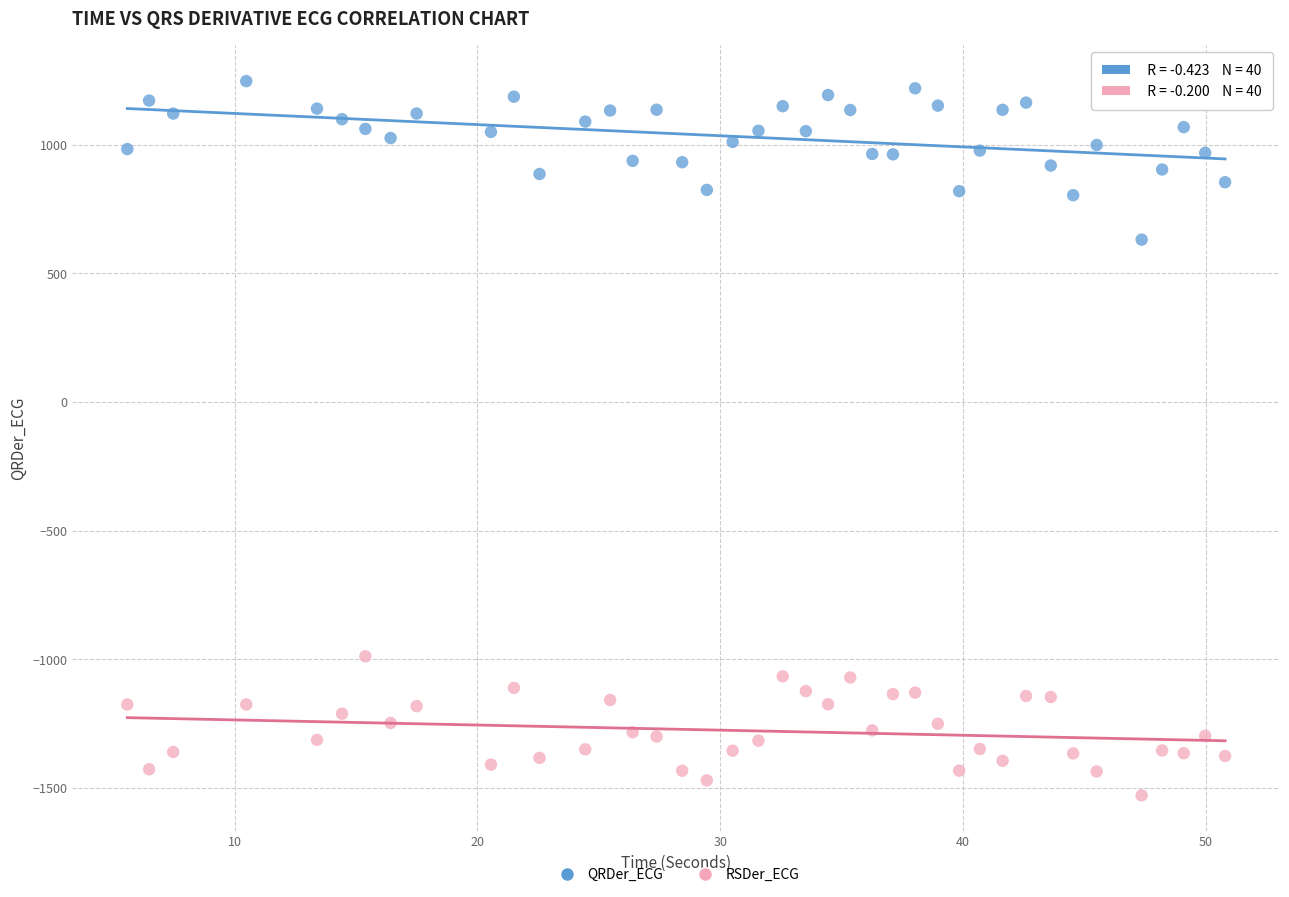

Which series reaches the maximum Y coordinate?

QRDer_ECG